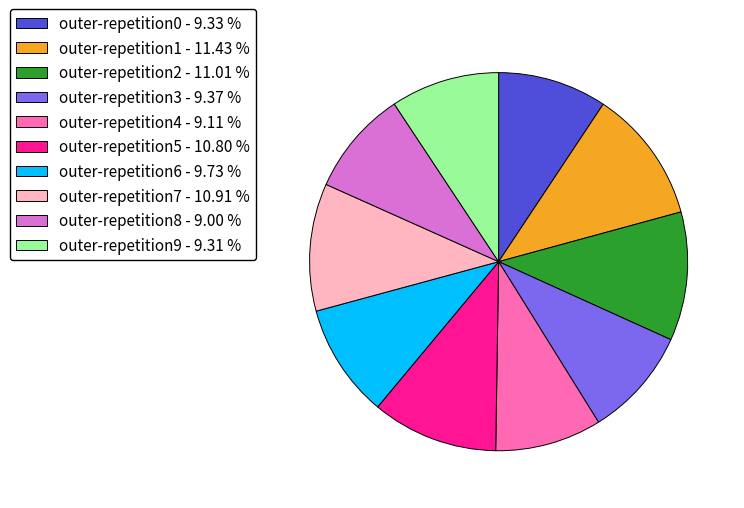

Combined, do outer-repetition8 and outer-repetition7 account for over 50%?

No